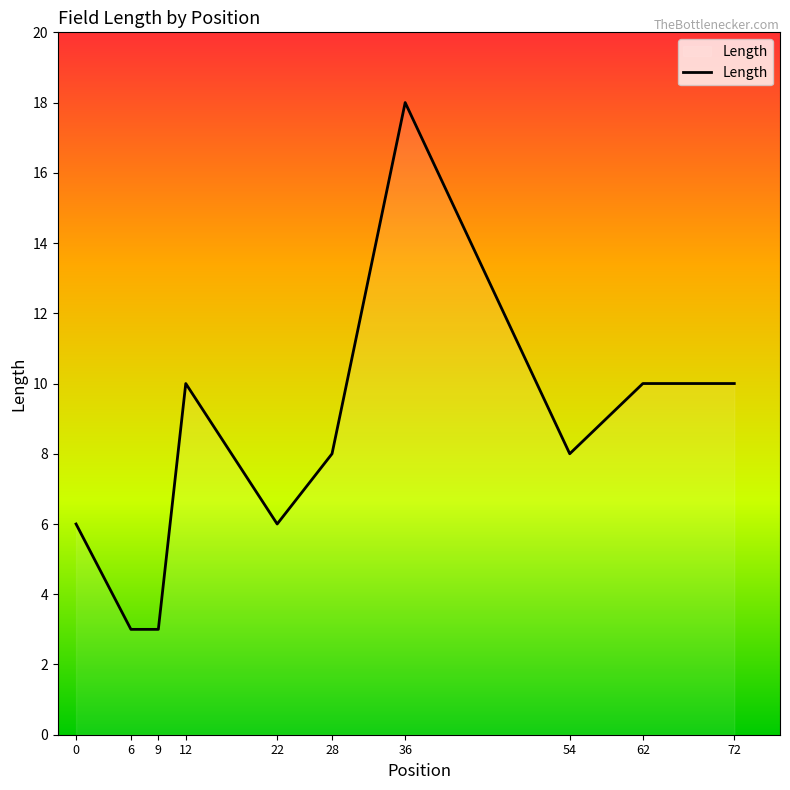

Count the values in the range 6 to 10.

7